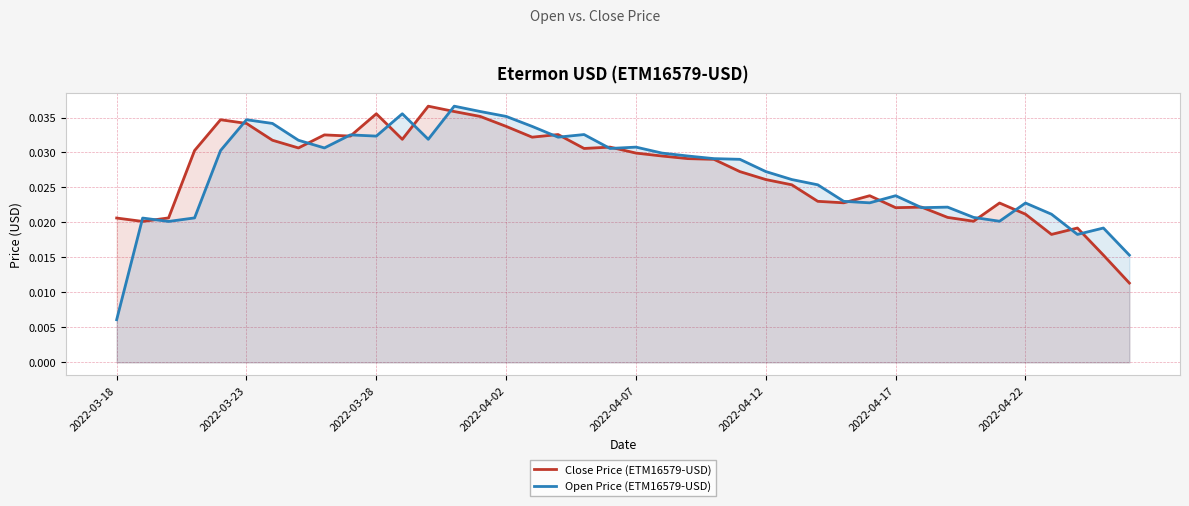

How many times do Close Price (ETM16579-USD) and Open Price (ETM16579-USD) cross each other?

21